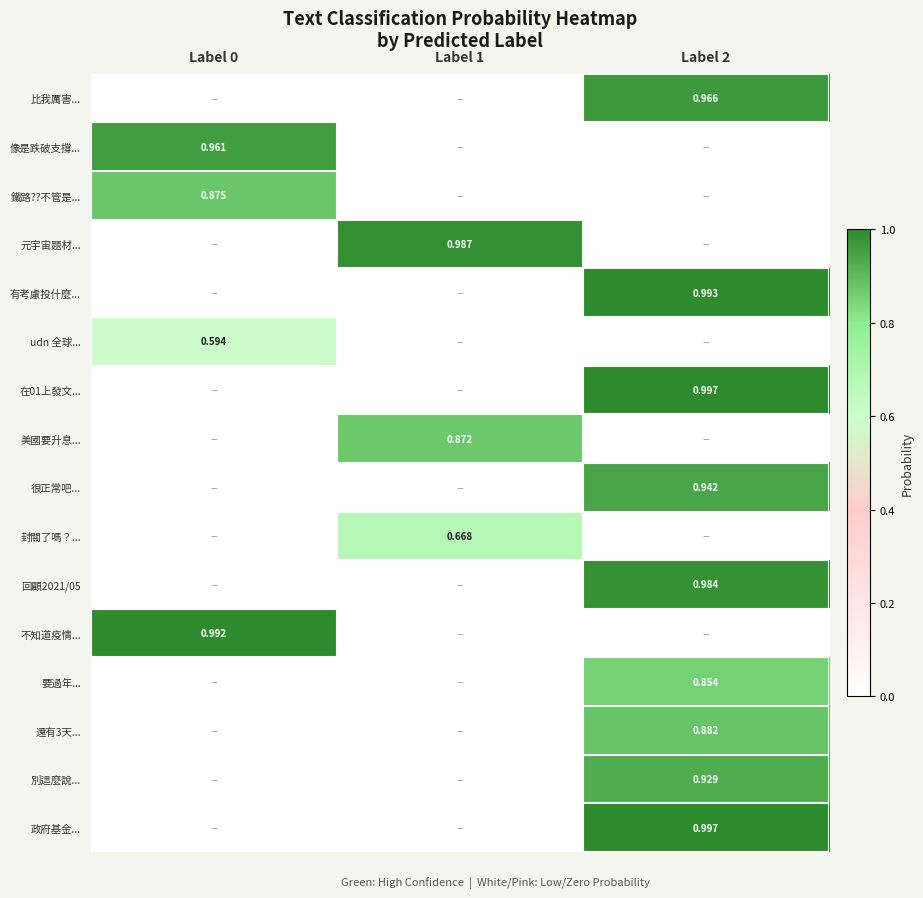

How many values in the 還有3天... series exceed 0?

1